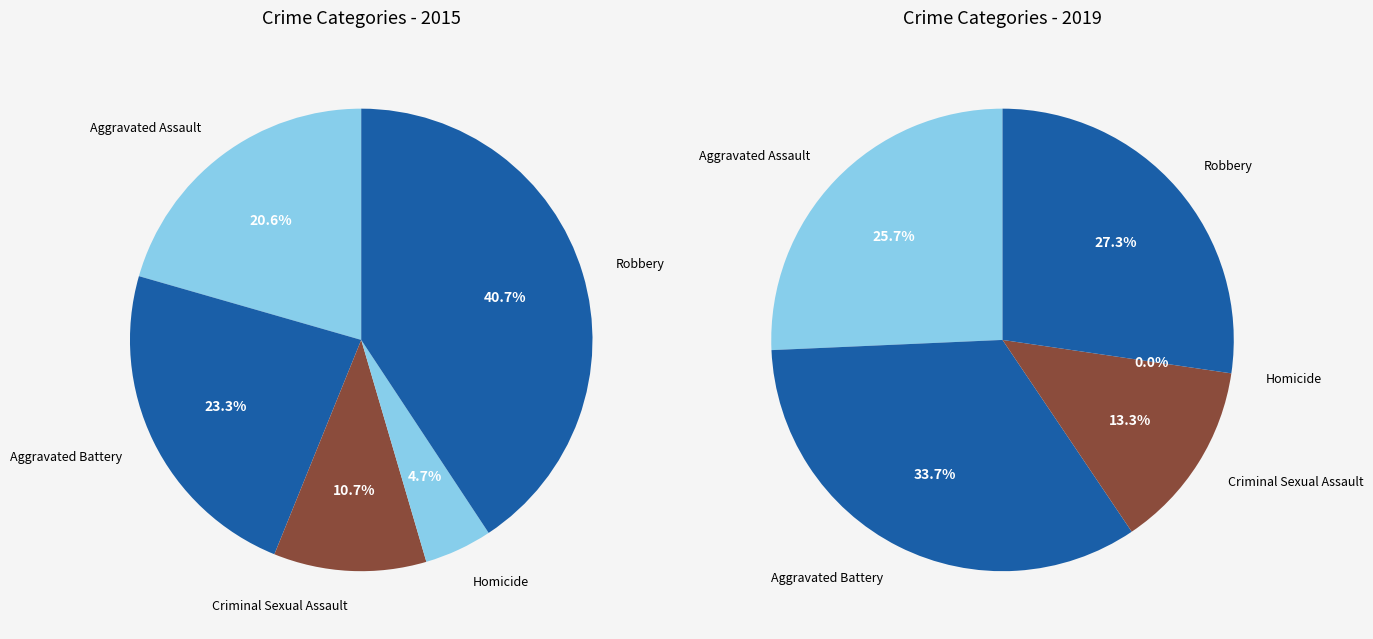

What portion of the pie excludes Criminal Sexual Assault?

89.3%